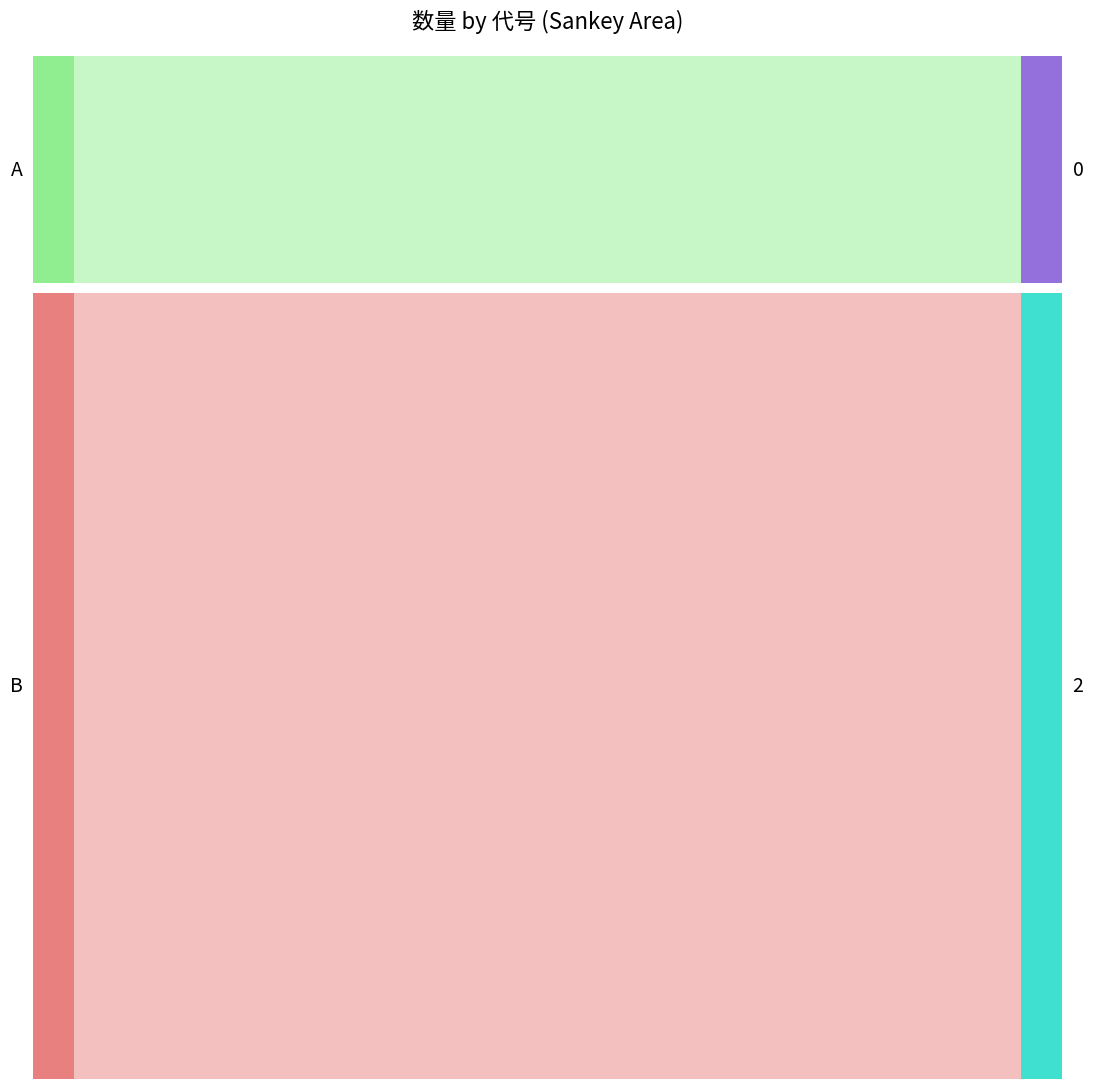

Reading left to right, what are all the values shown in this chart?

3543	4509	5517	3141	2194	14643	3058	2609	5090	3790	21398	3600	2667	3624	5030